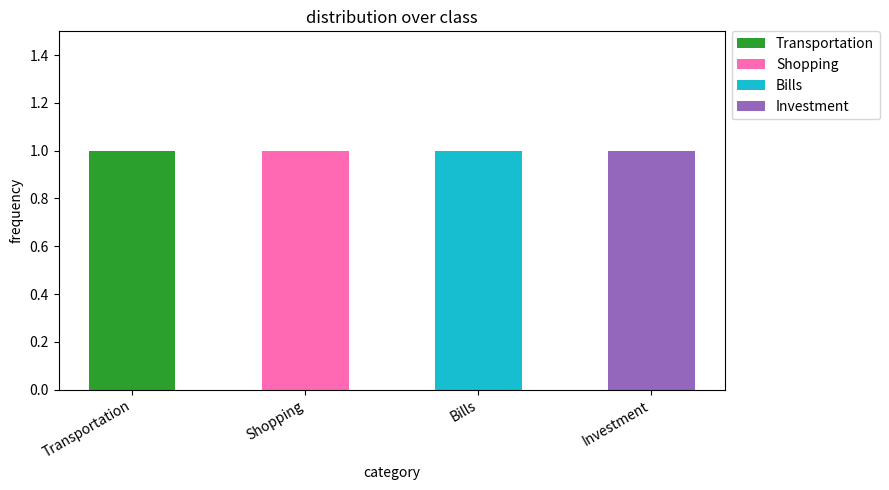

Reading left to right, list the values for the Transportation series.

Transportation=1	Shopping=0	Bills=0	Investment=0